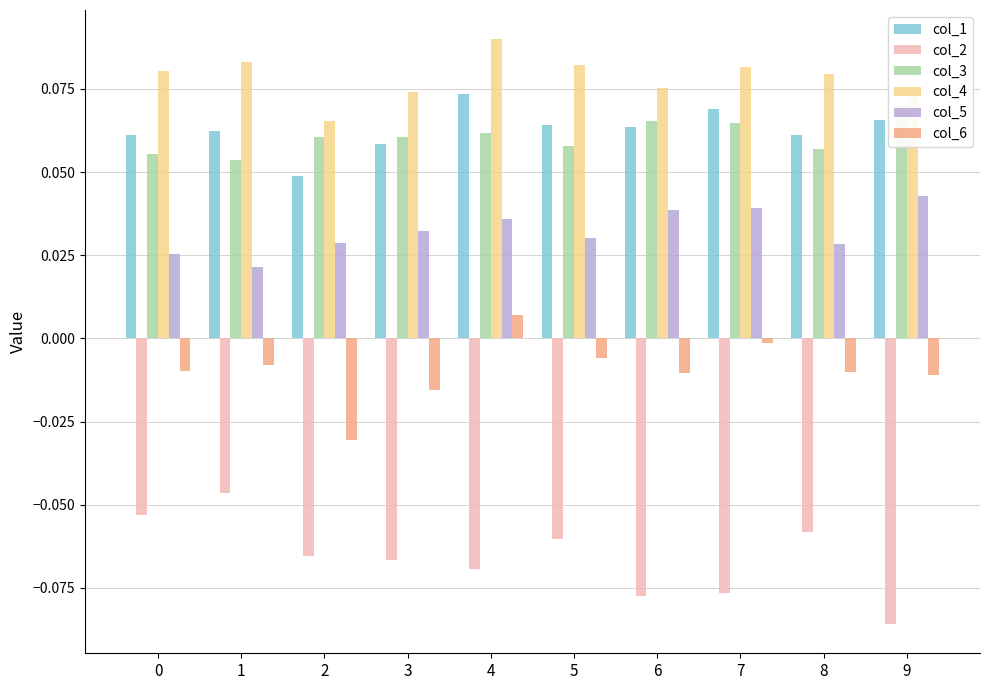

What is the difference between the highest and lowest values at 5?

0.1